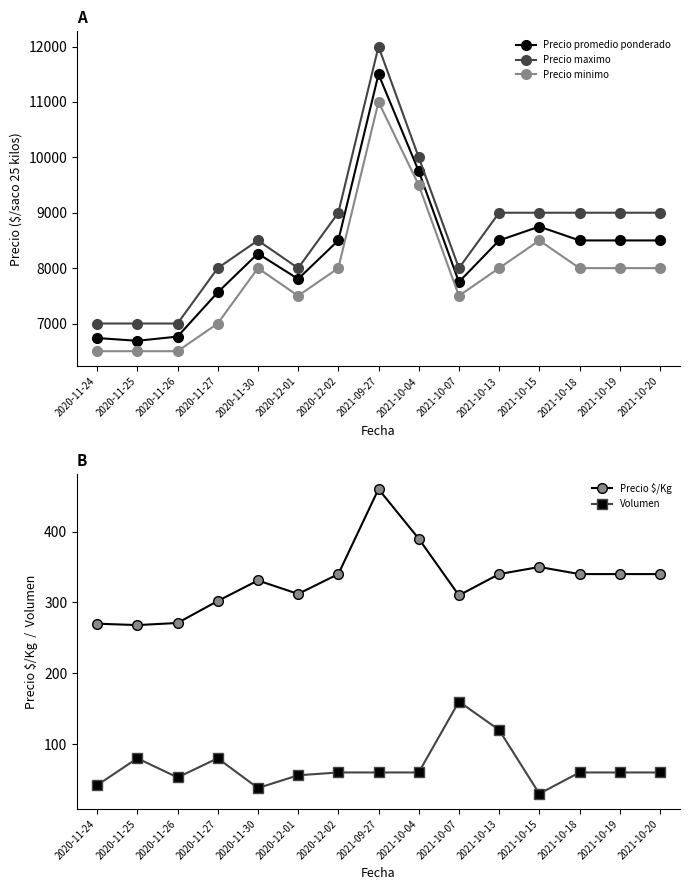

What is the label of the 4th point from the right?

2021-10-15